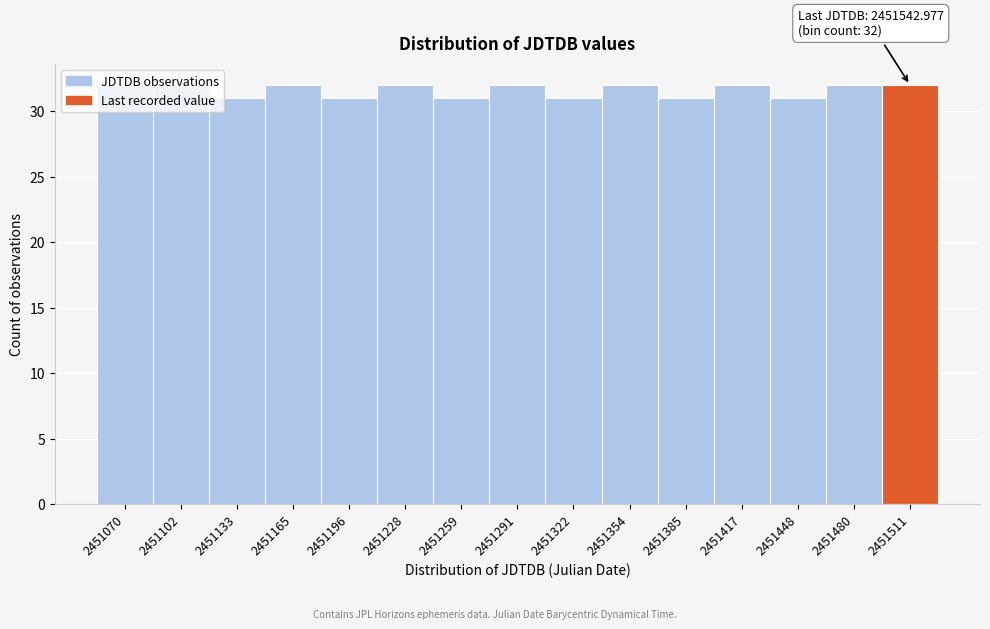

What is the sum of the values at 2451322 and 2451196?

62